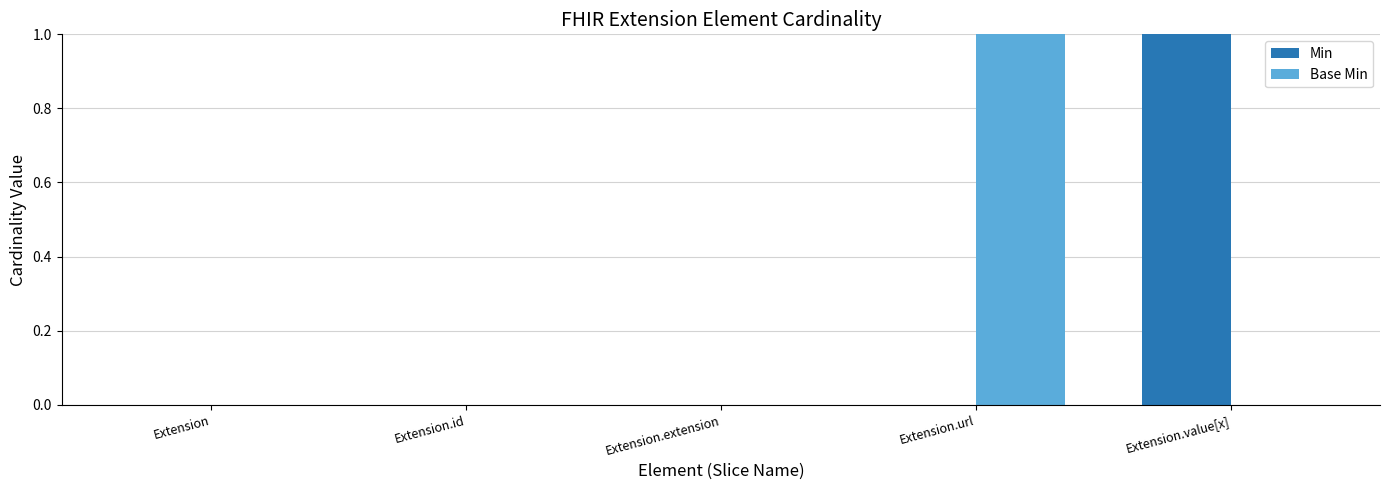

Is the value of Base Min at Extension.url greater than the value of Min at Extension.extension?

Yes